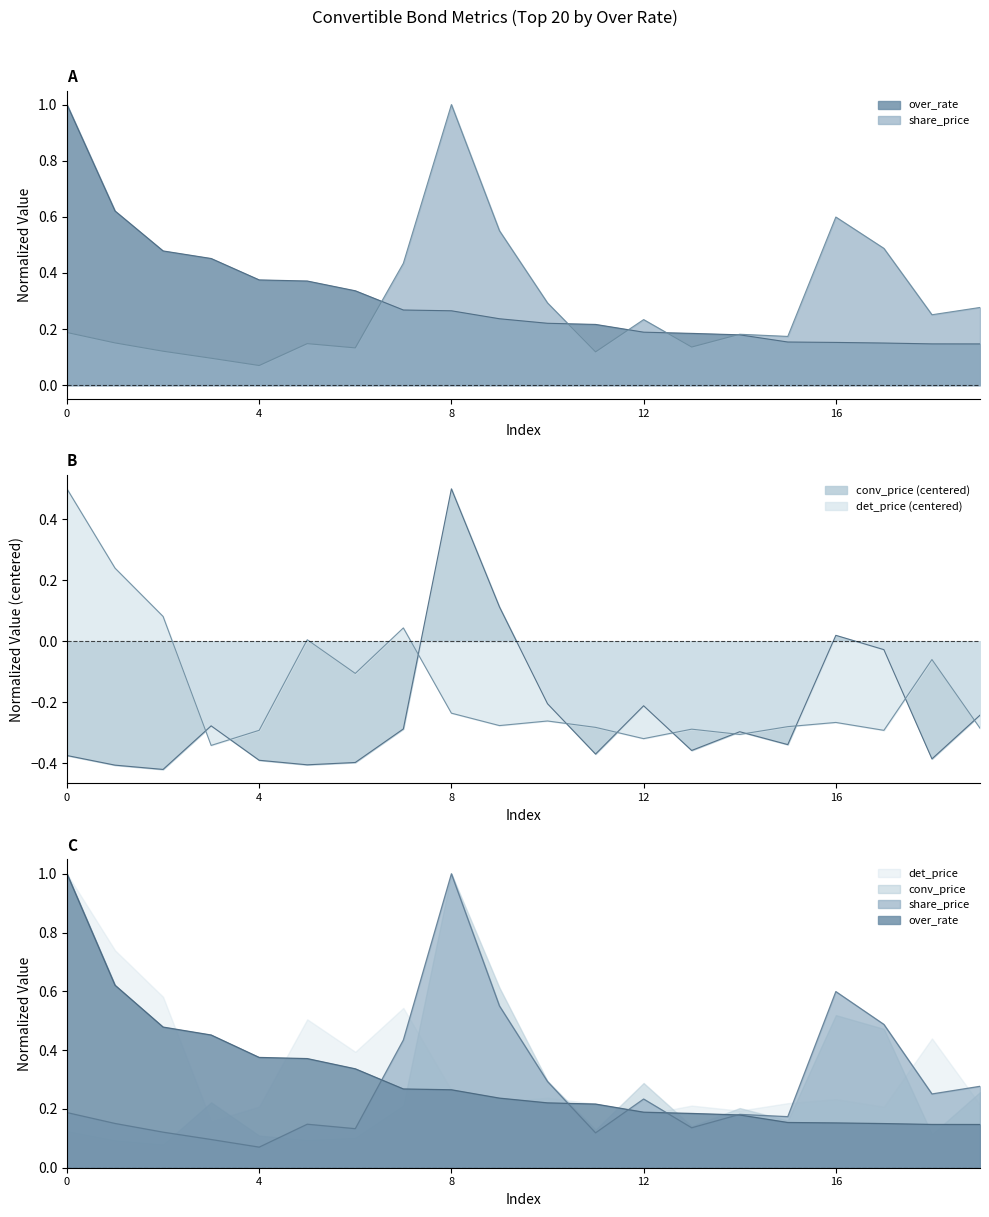

What is the value of the share_price point at the 13th from the left?

0.2